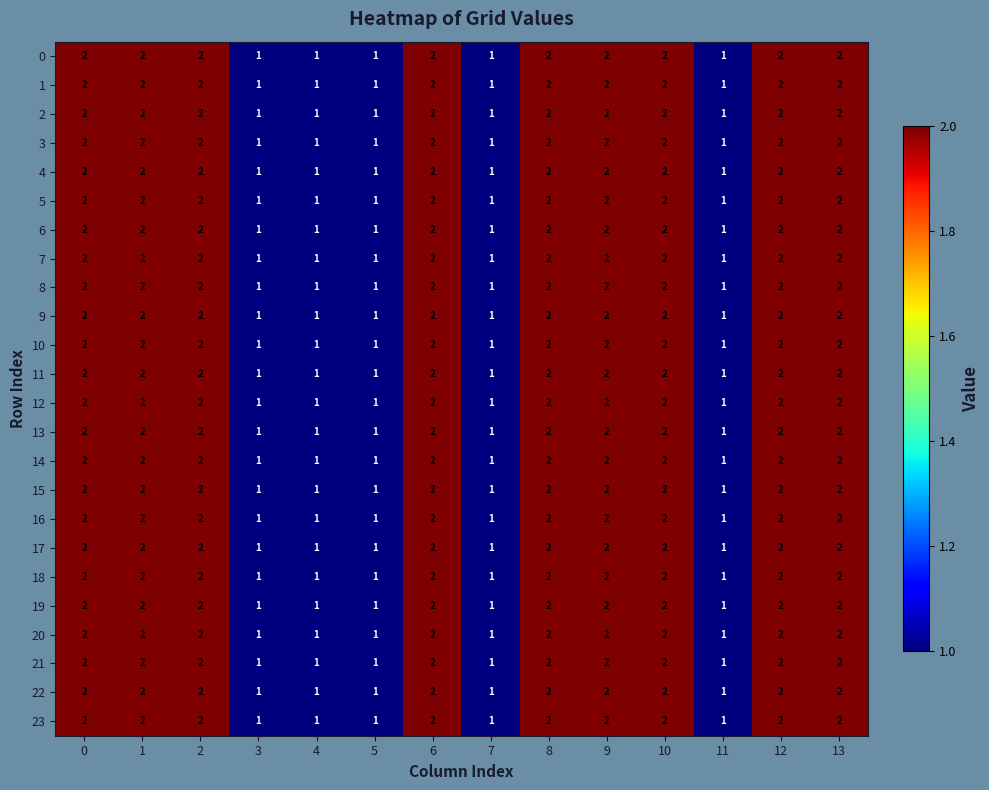

Count the 11 values in the range 1 to 2.

14